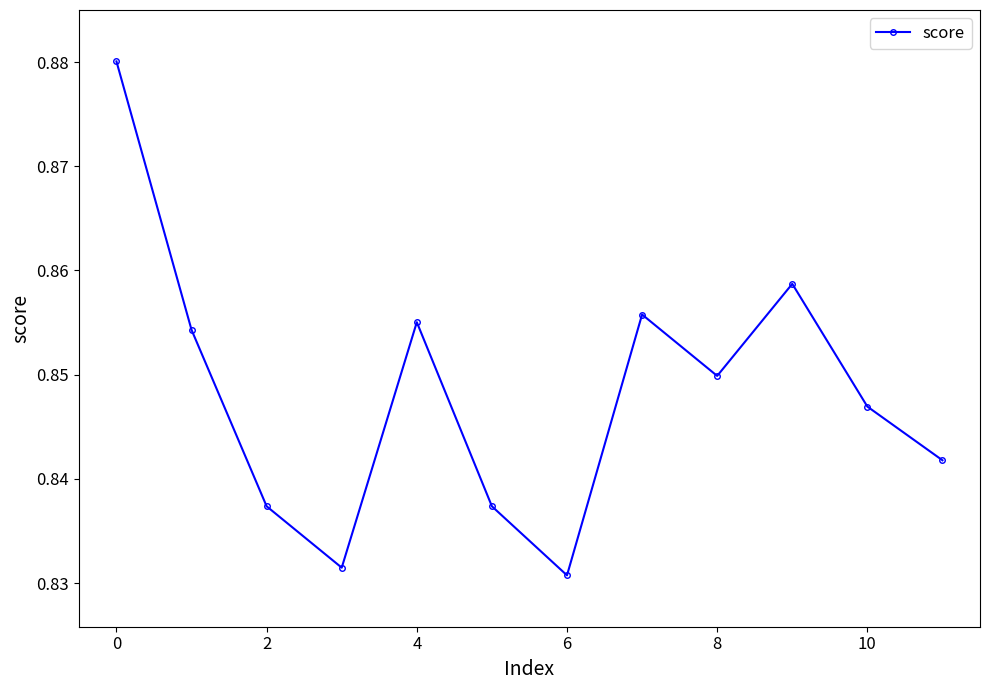

True or false: there are more than 1 points higher than both neighbors.

True